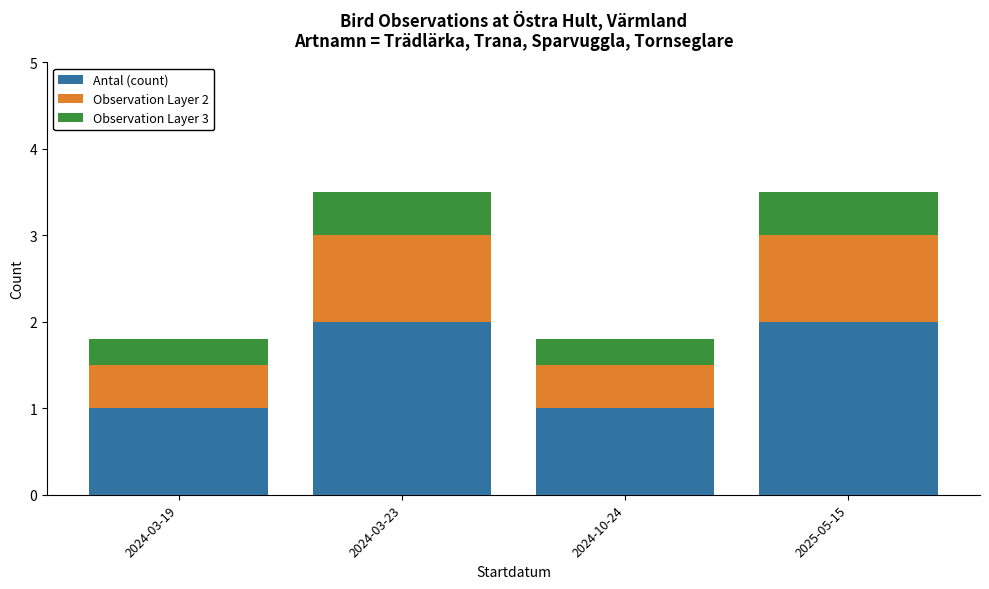

What is the average value of the Antal (count) series?

1.5